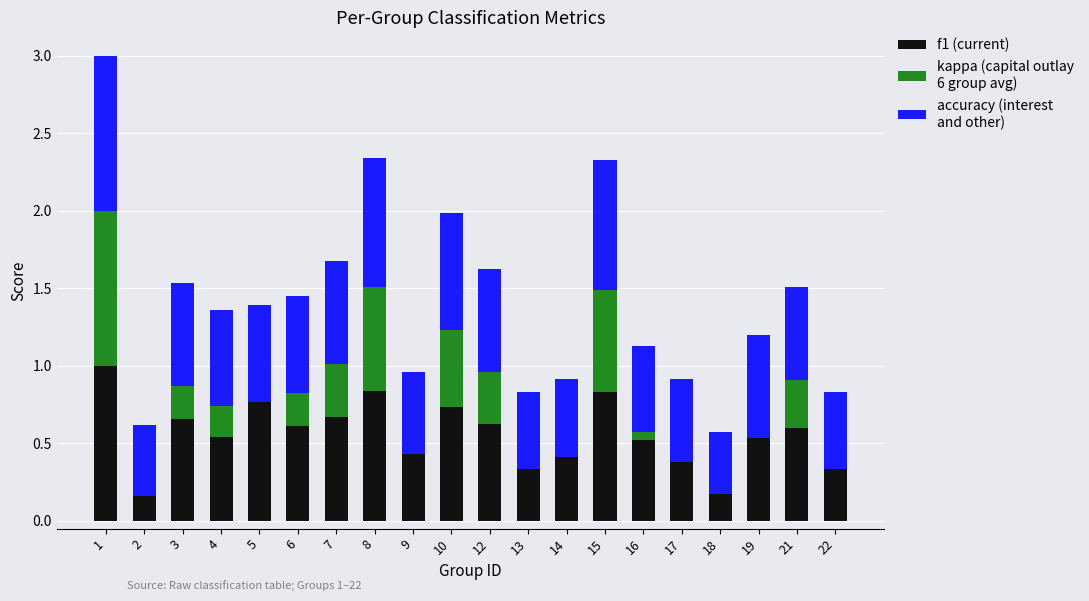

Which series has the widest spread of values?

kappa